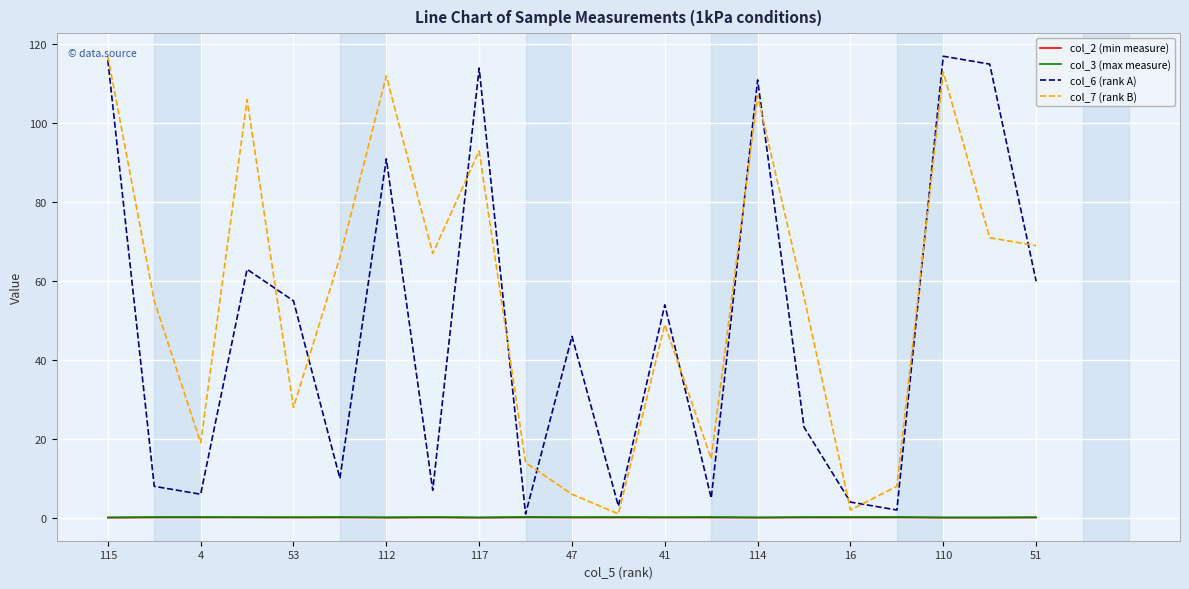

How many data points in col_6 (rank A) are above 46?

10